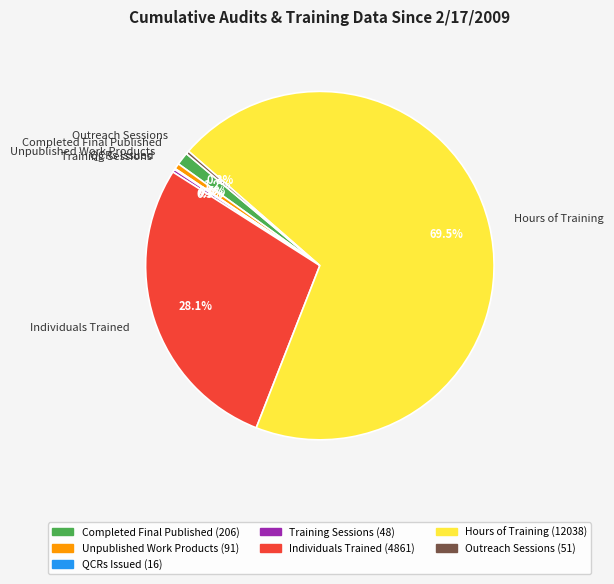

The Unpublished Work Products slice represents 11% of the pie. True or false?

False